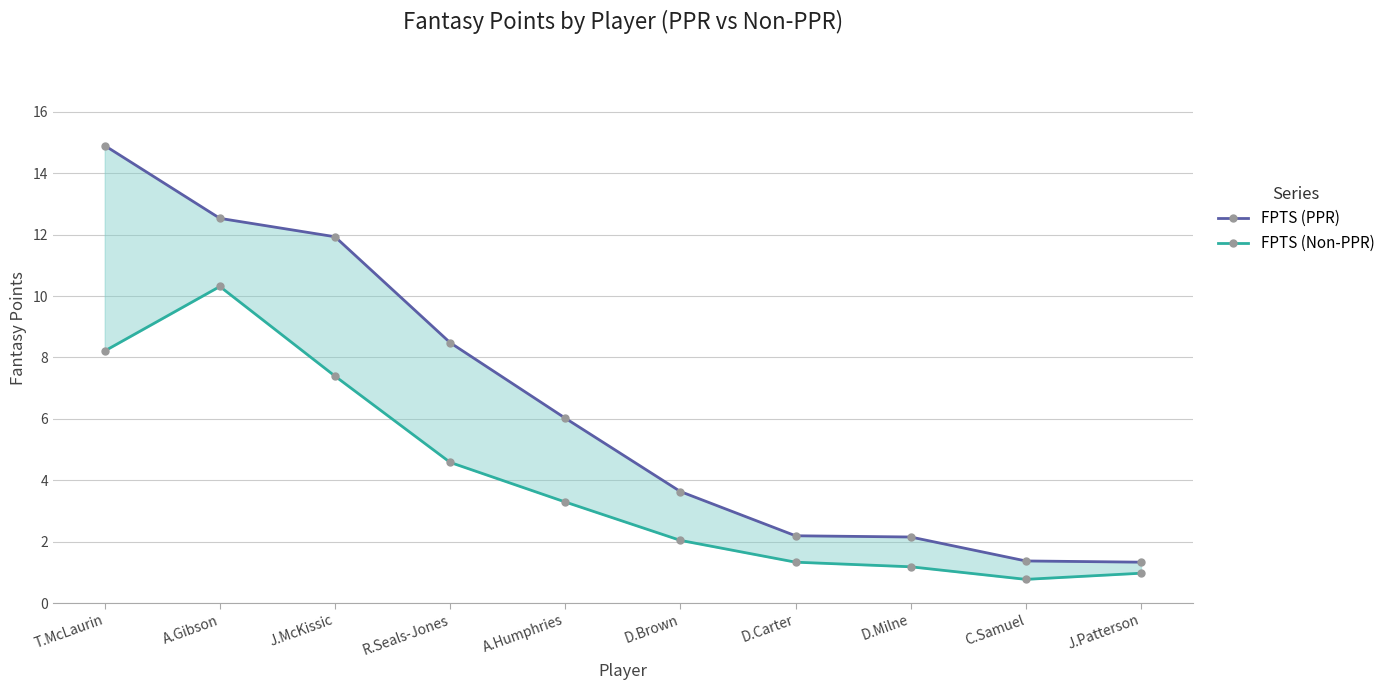

List the series in order of their overall mean, highest first.

FPTS (PPR), FPTS (Non-PPR)